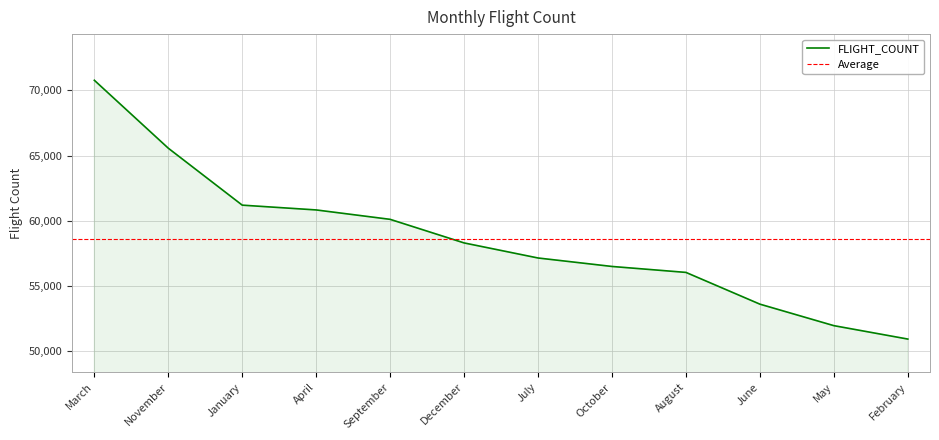

Between May and November, which is larger?

November